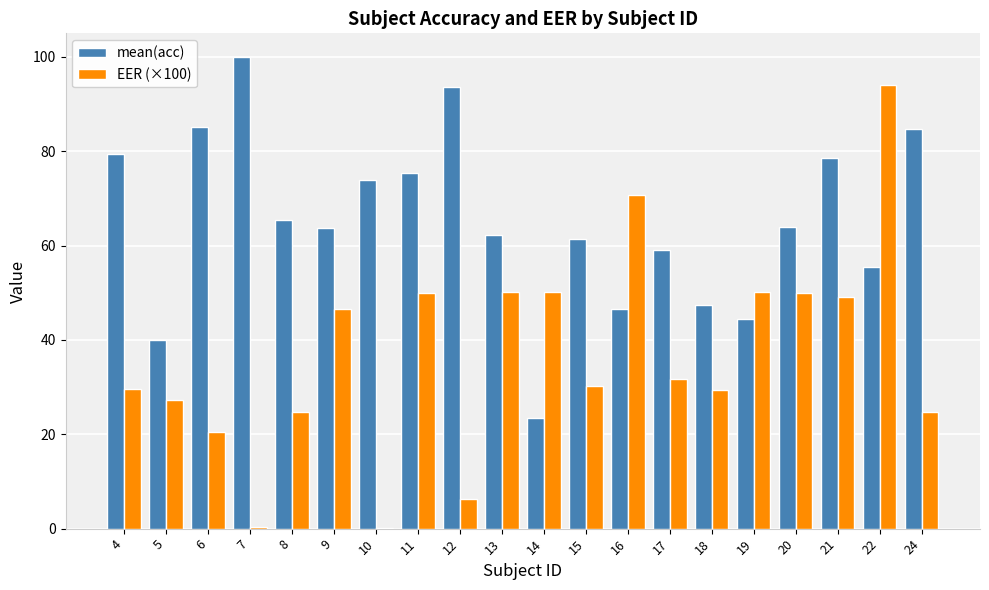

Which series has the largest total across all categories?

mean(acc)